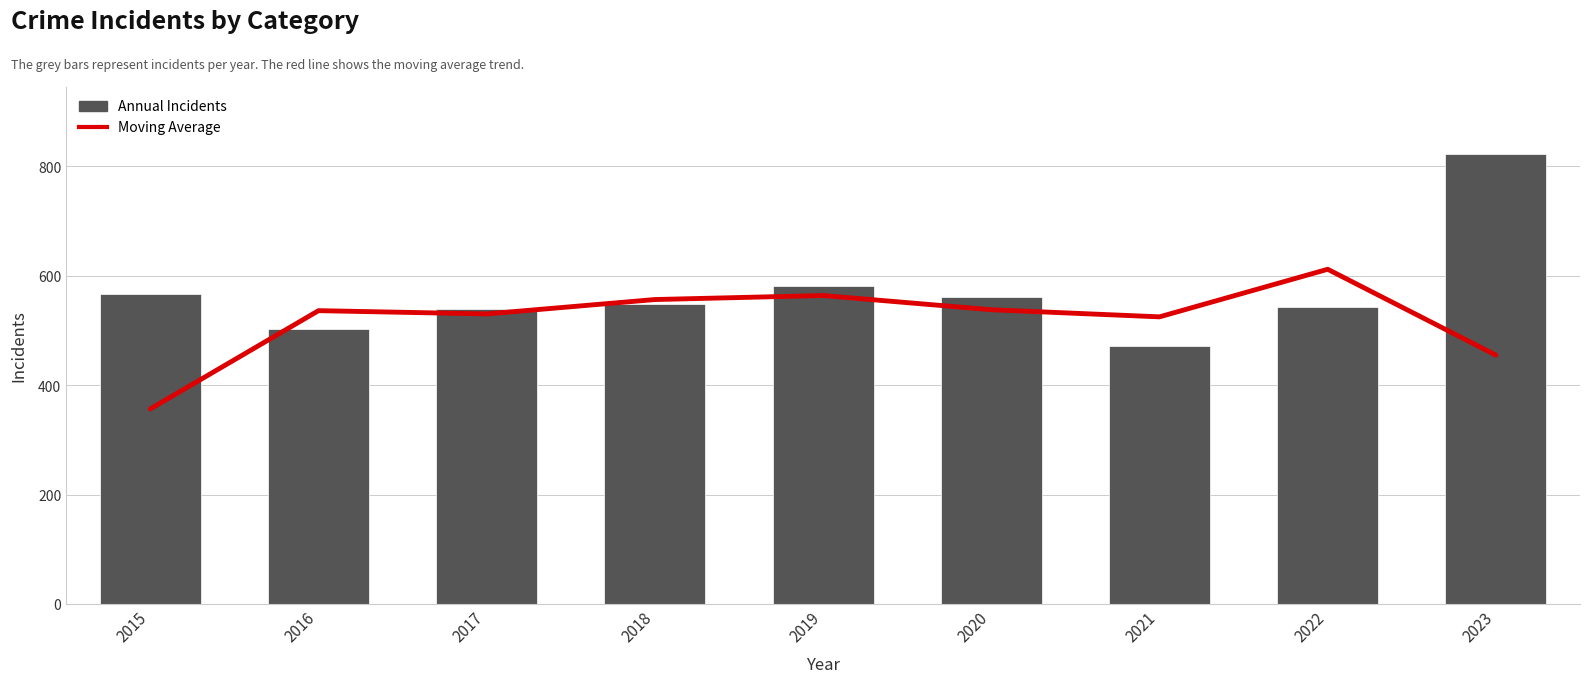

Read the Annual Incidents value at 2018.

549.0